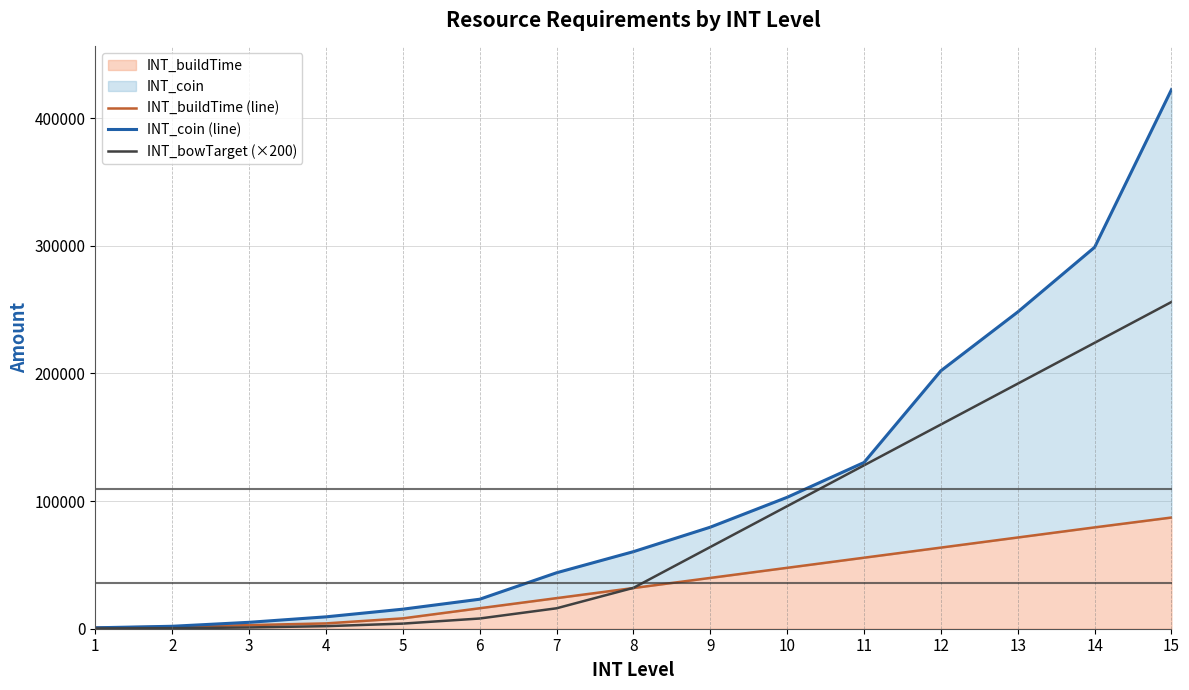

At which label does INT_coin (line) first exceed 60369?

9